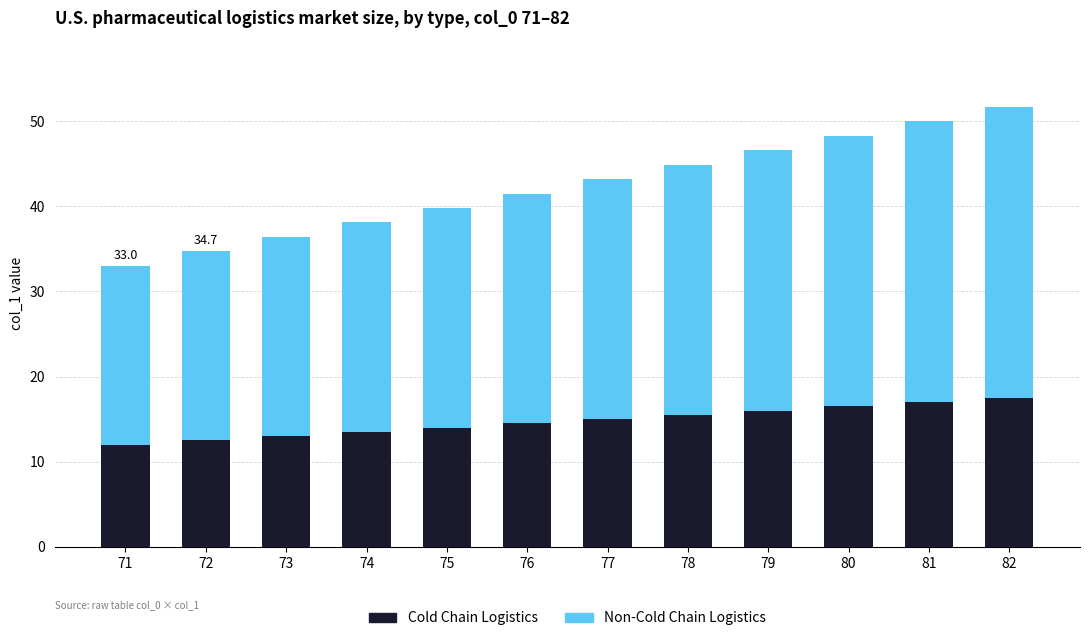

What is the average value of the Cold Chain Logistics series?

14.8